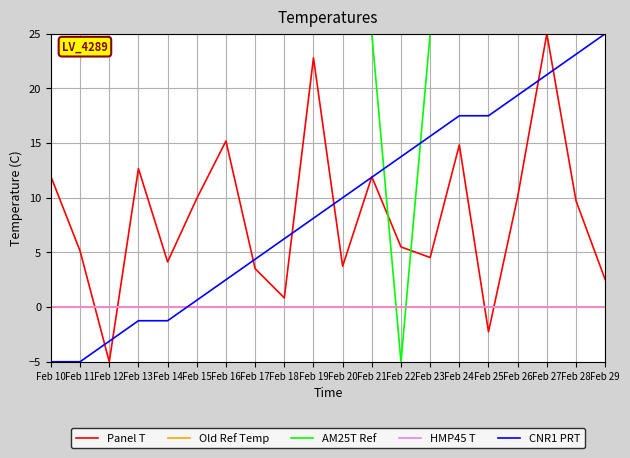

Rank the series at Feb 12 from lowest to highest value.

Panel T, CNR1 PRT, Old Ref Temp, HMP45 T, AM25T Ref